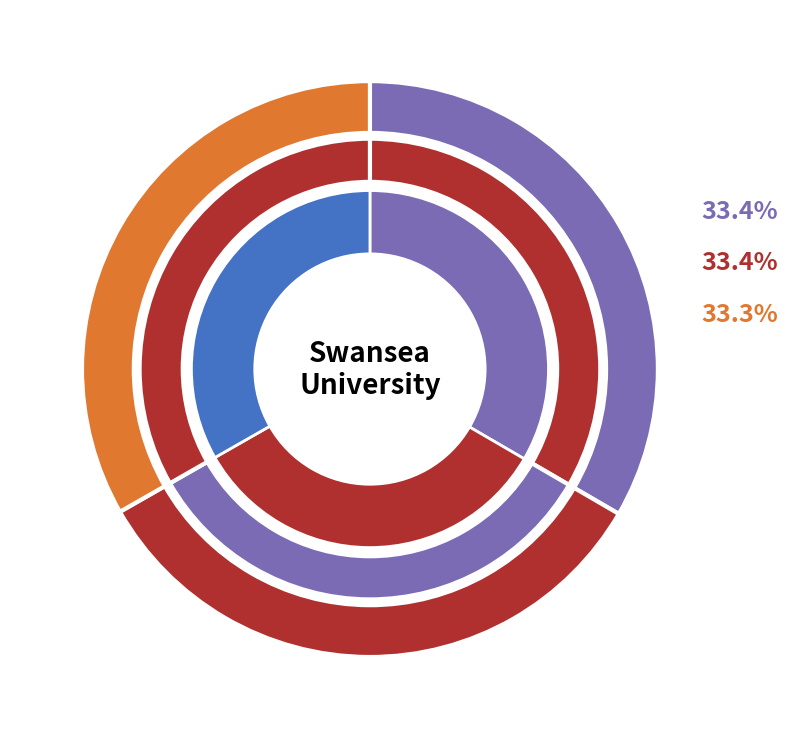

To the nearest percent, what is the combined percentage of Ph.D., Health Data Science and MRes, Bioinformatics?

67%